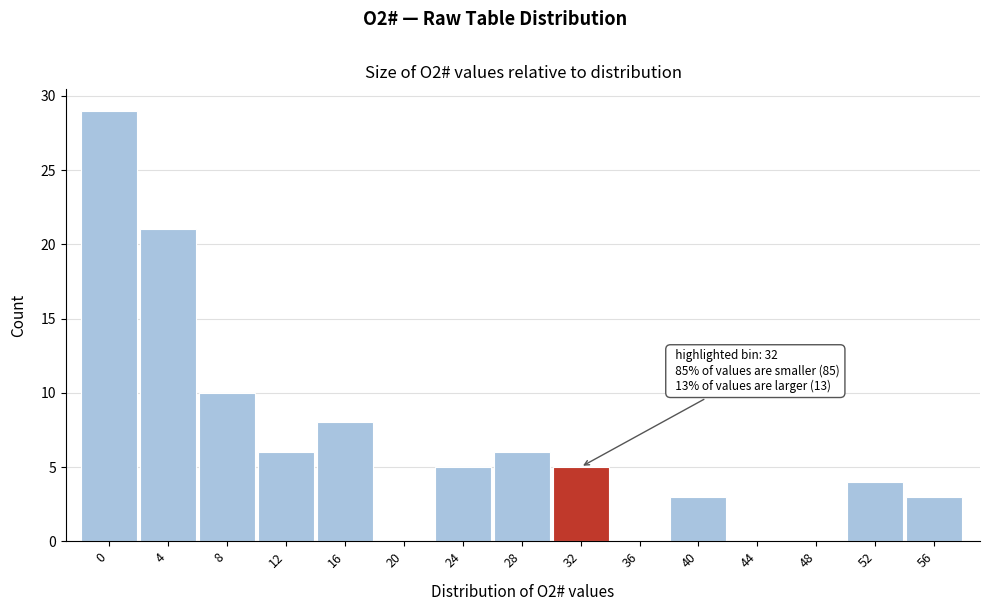

What is the sum of all values?

100